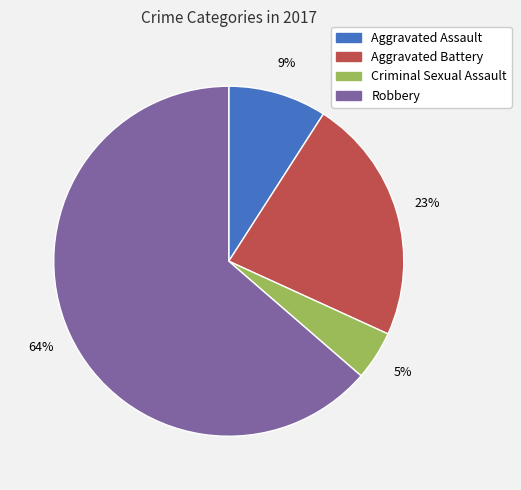

Which slice is the smallest?

Criminal Sexual Assault